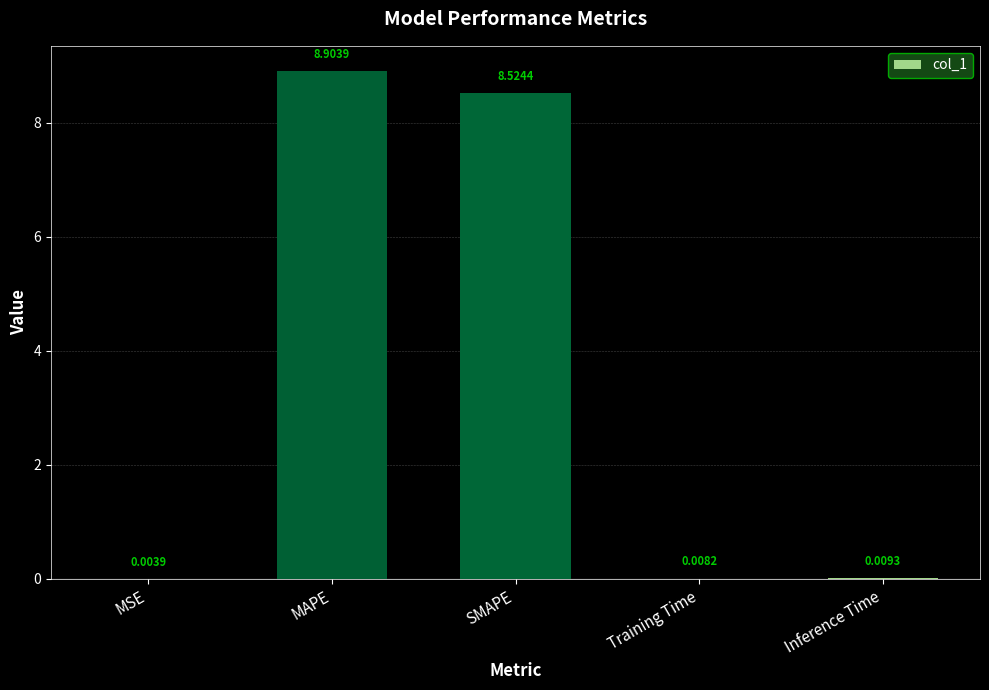

At which label is the value closest to 4?

Inference Time